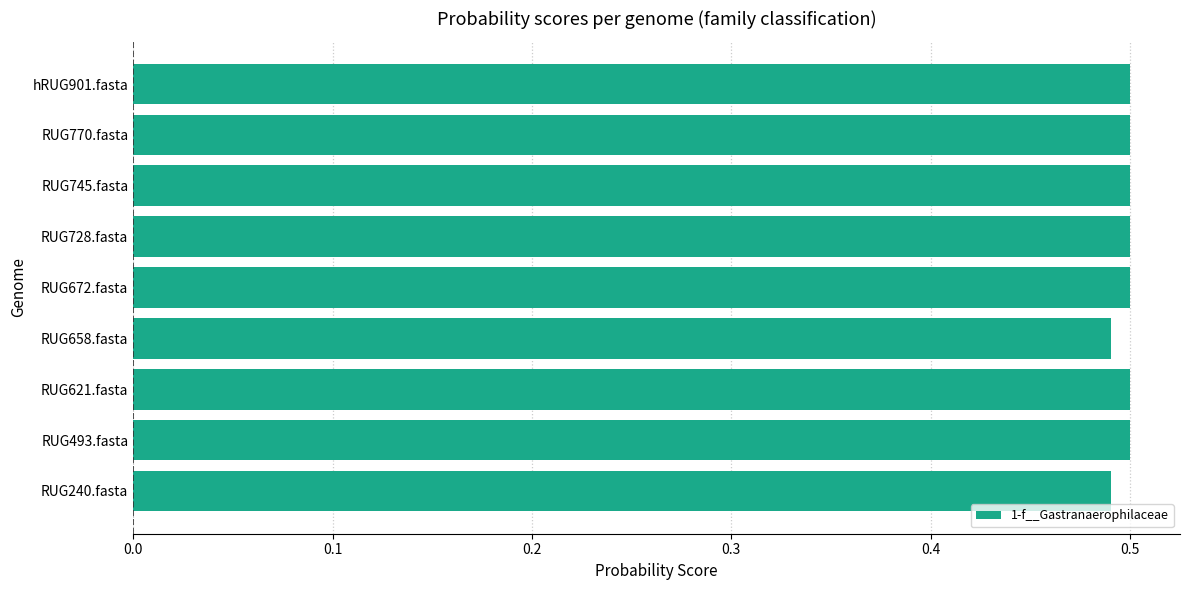

True or false: the data shows 0.5 at RUG745.fasta.

True